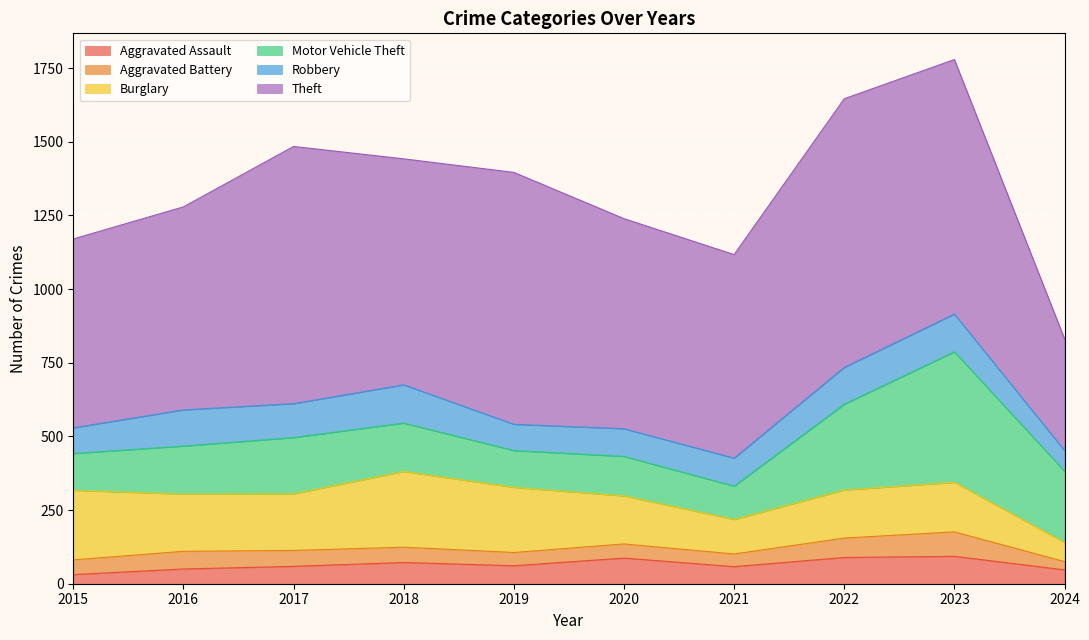

Which series changed the most between 2019 and 2021?

Theft